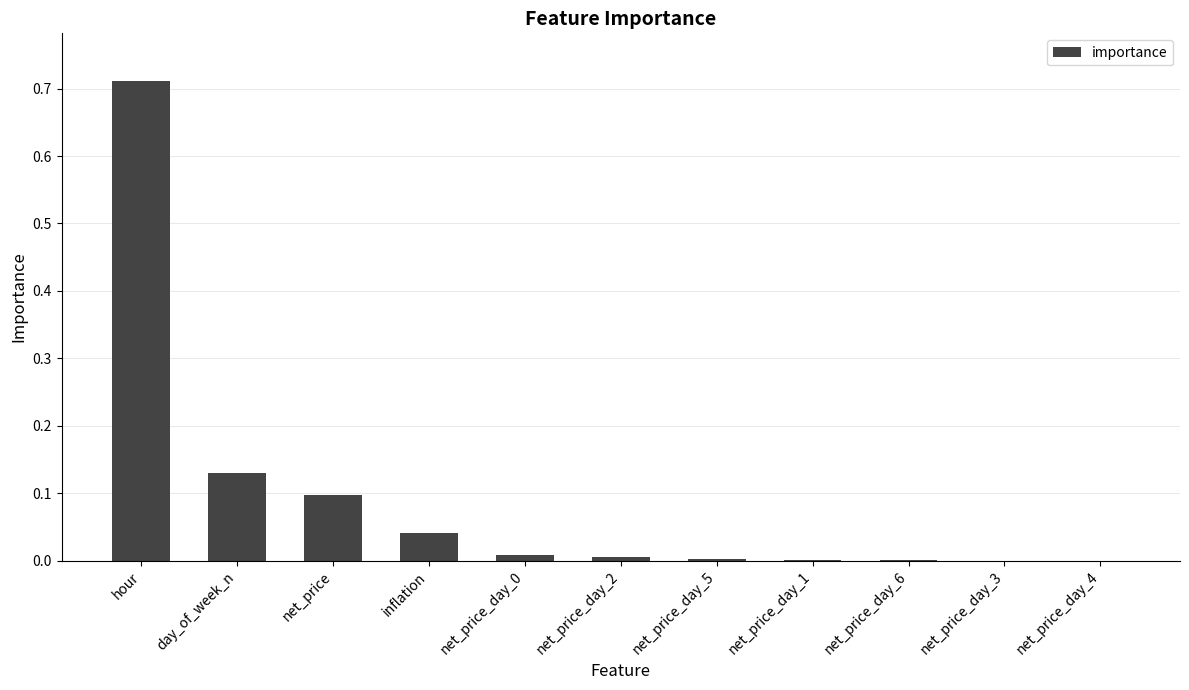

Which label corresponds to the largest value in the chart?

hour